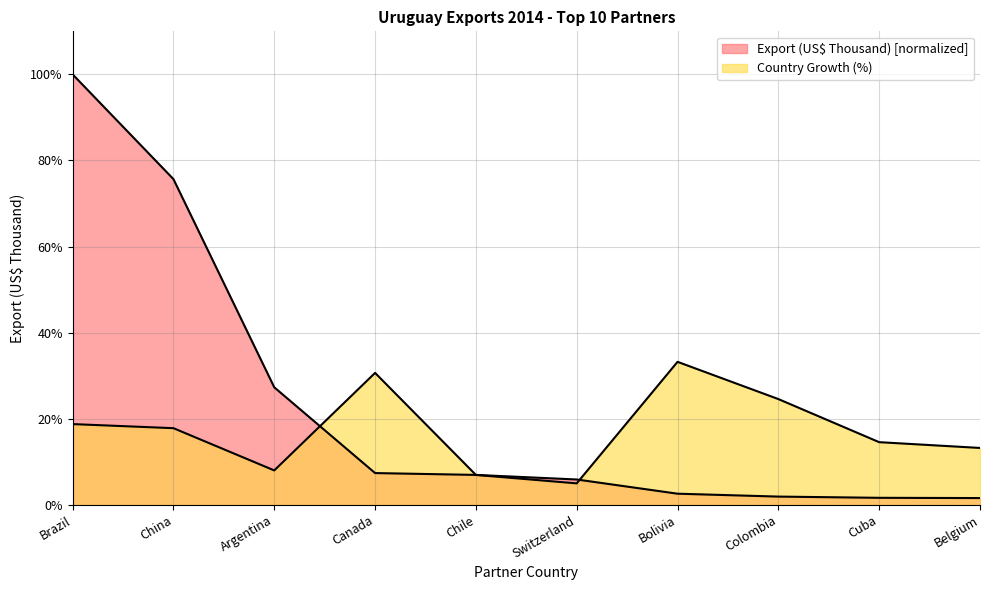

Which series changed the most between Chile and Switzerland?

Country Growth (%)